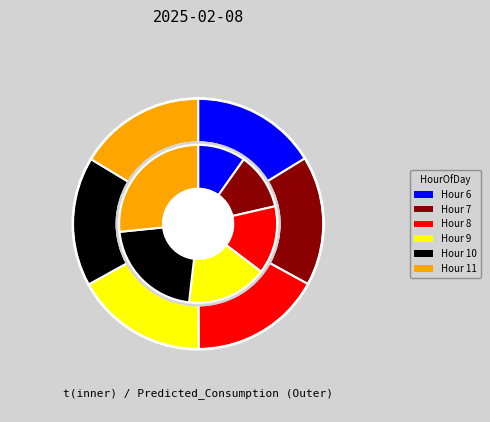

Combined, do 7 and 23 account for over 50%?

No